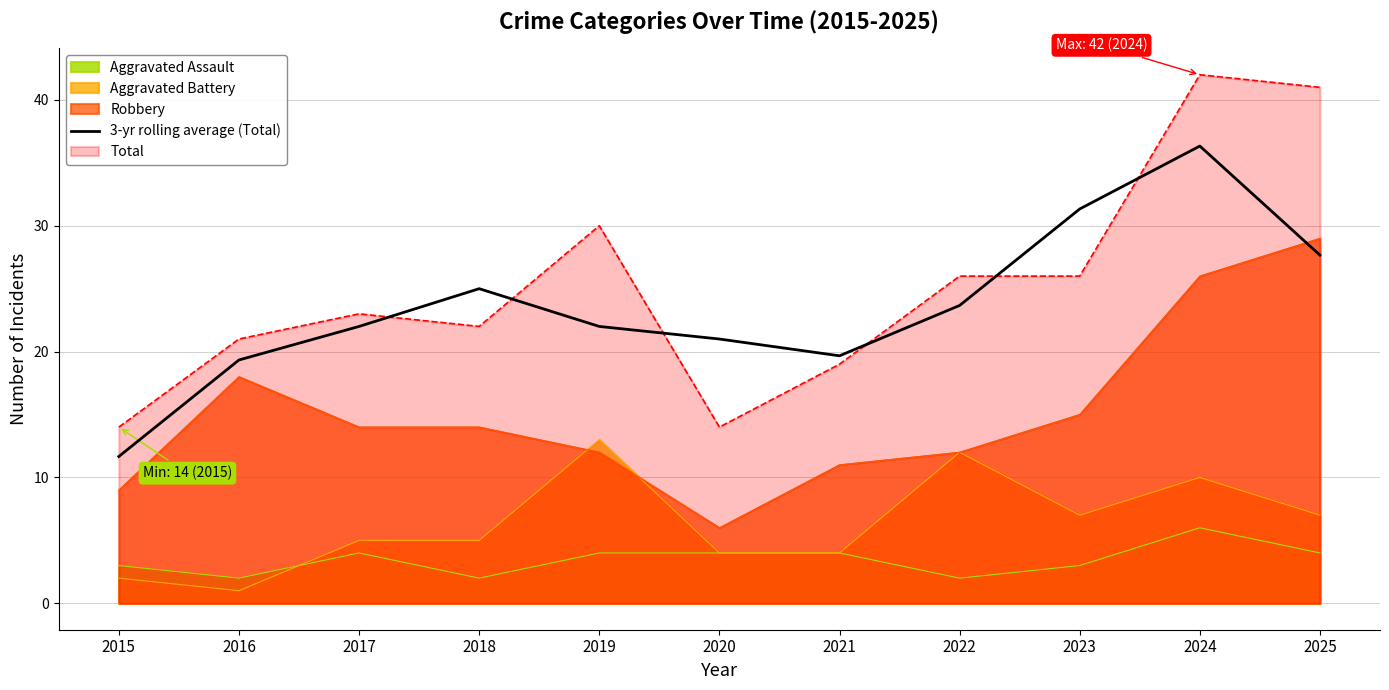

Is it true that the value at 2024 is 58.1?

False